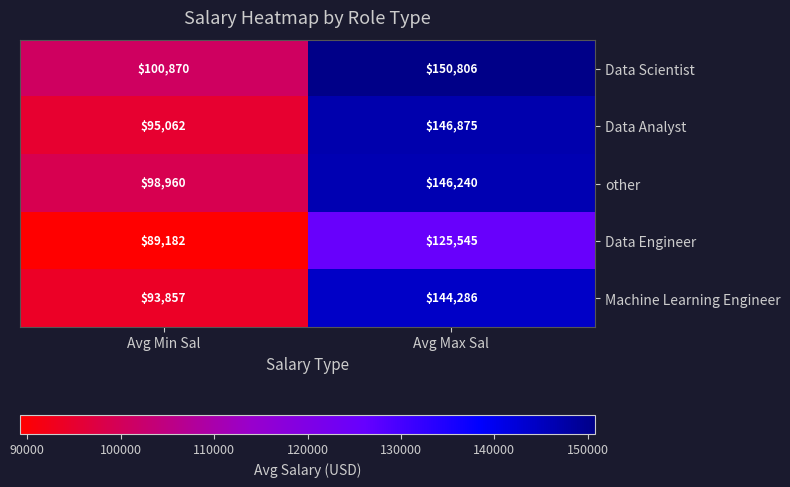

The Machine Learning Engineer series shows 144286 at Avg Max Sal. True or false?

True